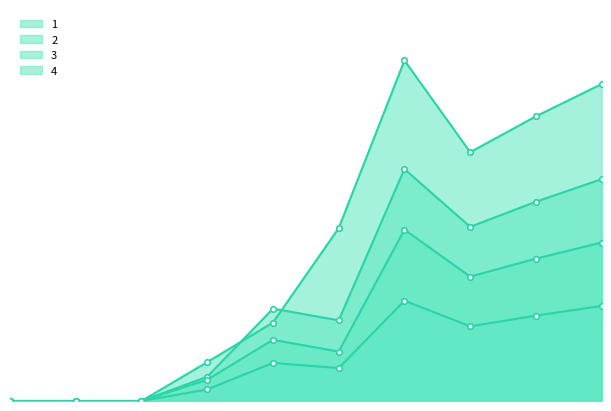

Where does the 4 series first go above 7?

5